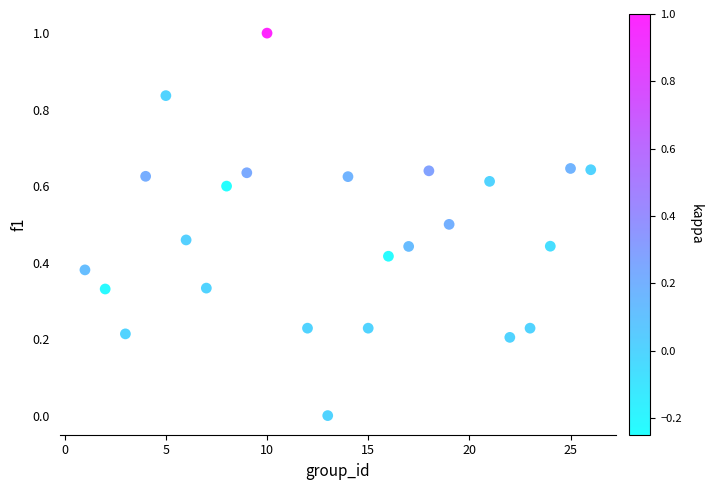

What is the range of Y values (max minus min)?

1.0